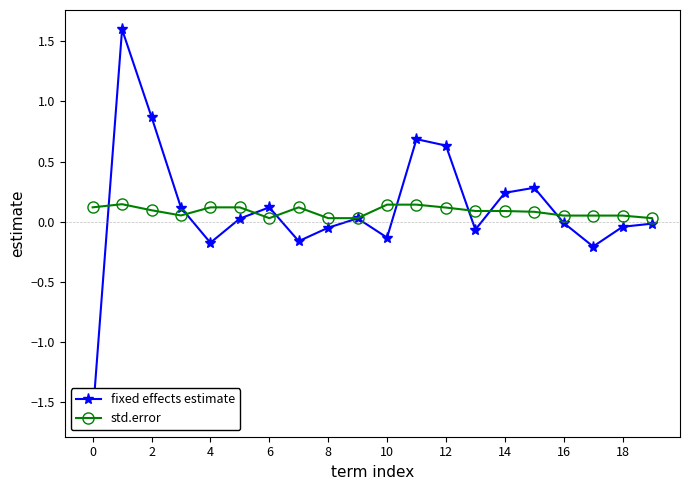

How many lines are shown in the chart?

2